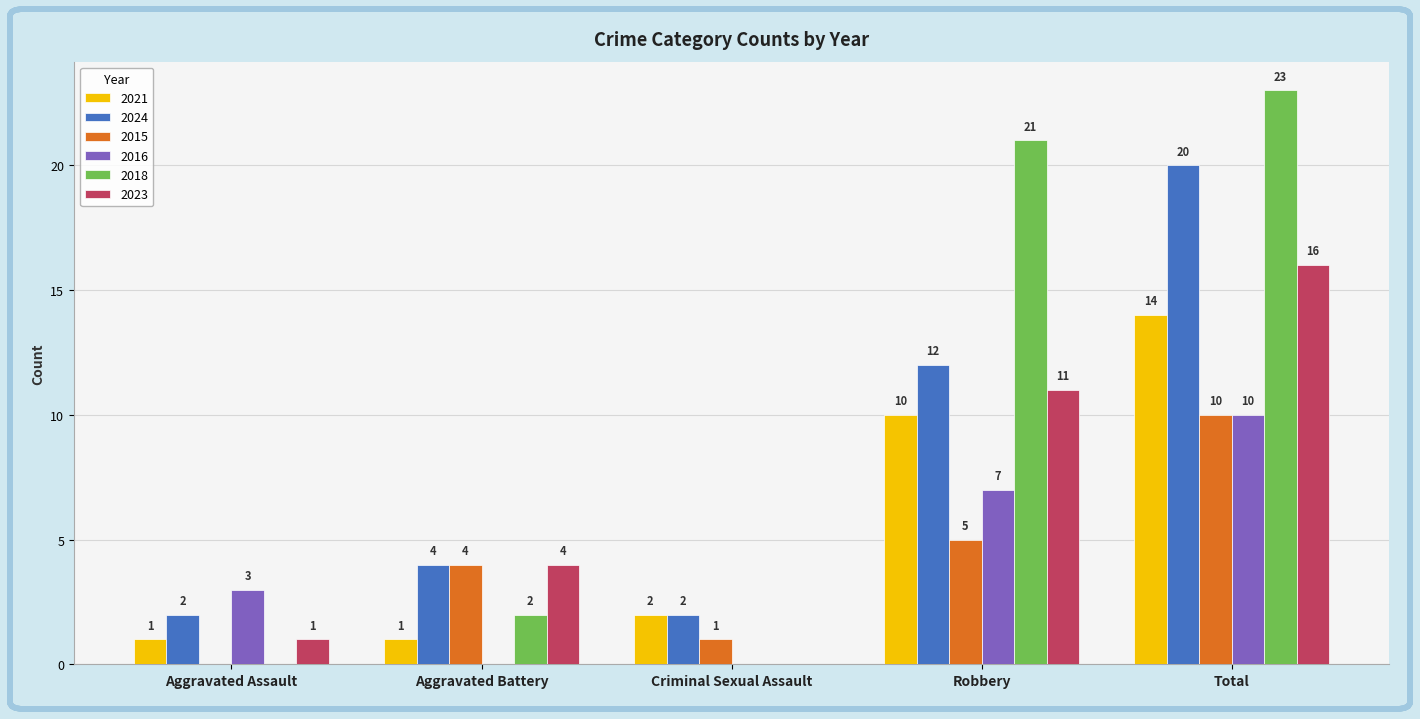

How many groups of bars are there?

5